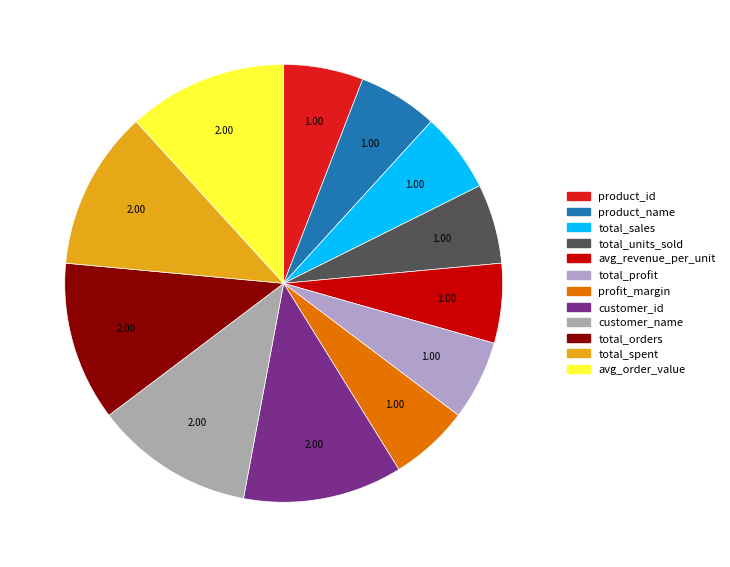

Count the number of slices in the pie.

12